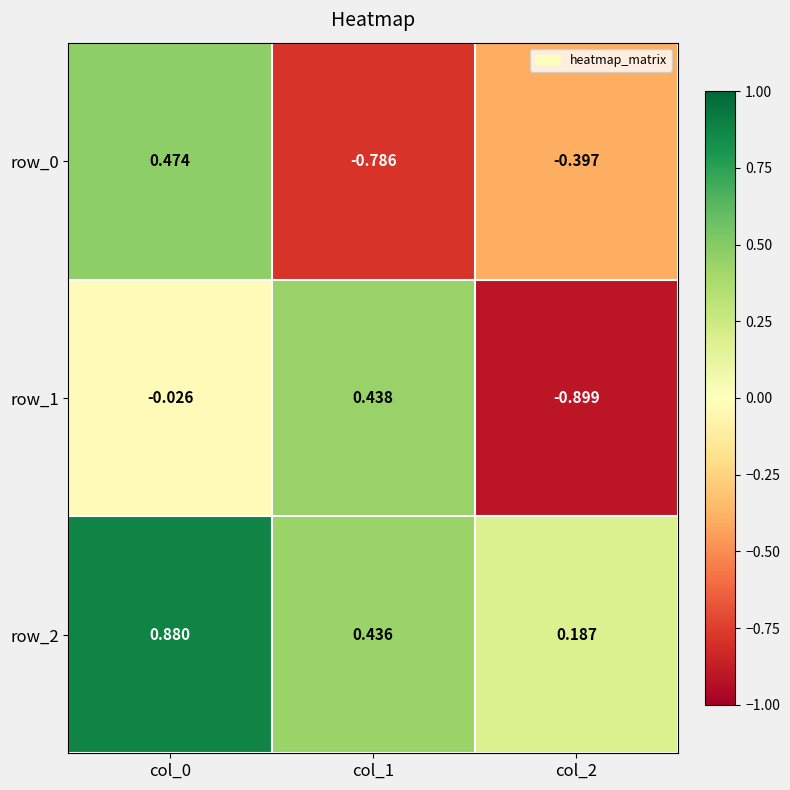

At how many categories does at least one series exceed 0?

3